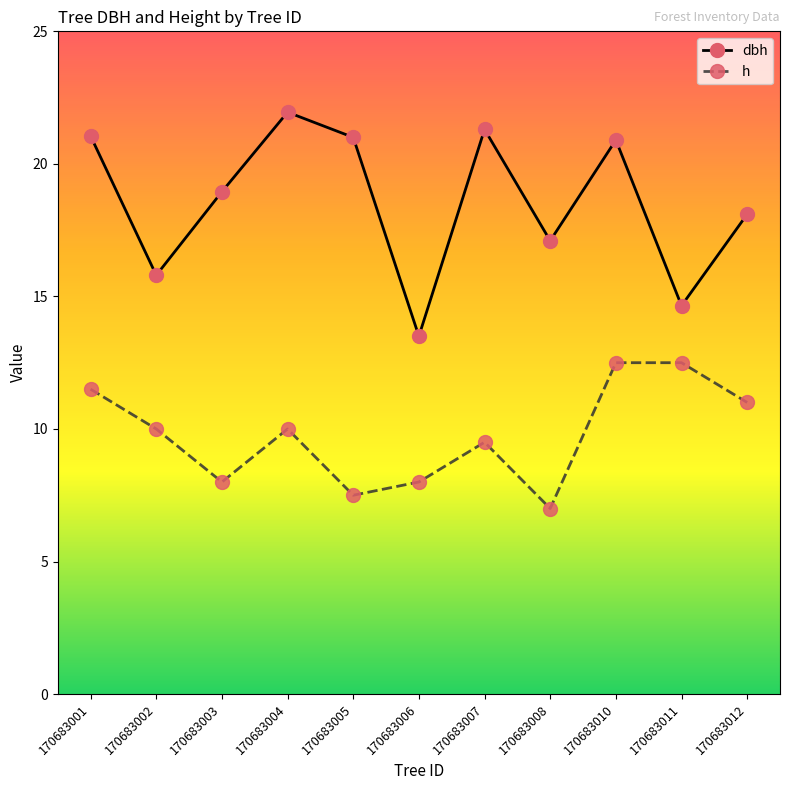

Rank the series at 170683003 from lowest to highest value.

h, dbh